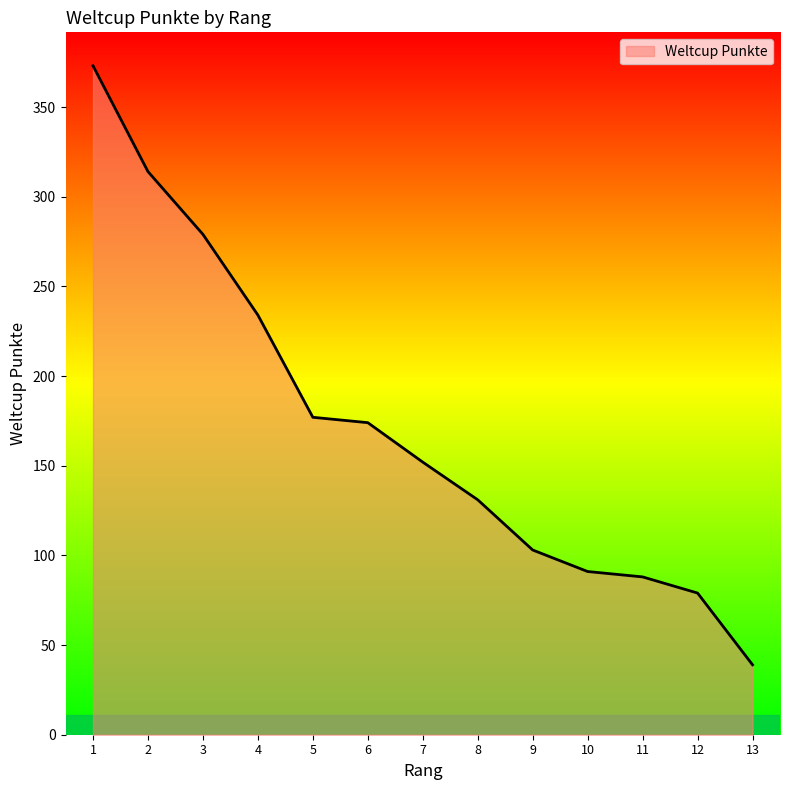

Reading right to left, extract all data points from this chart.

13=39	12=79	11=88	10=91	9=103	8=131	7=152	6=174	5=177	4=234	3=279	2=314	1=373